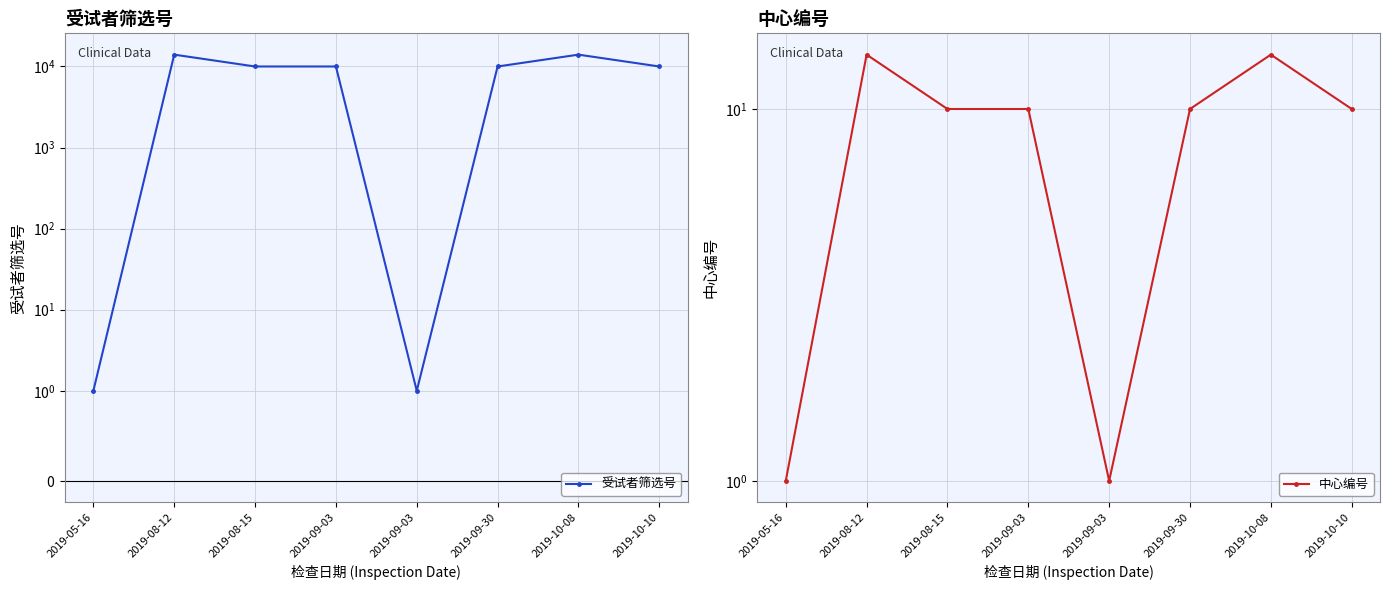

True or false: 中心编号 and 受试者筛选号 intersect in this chart.

False